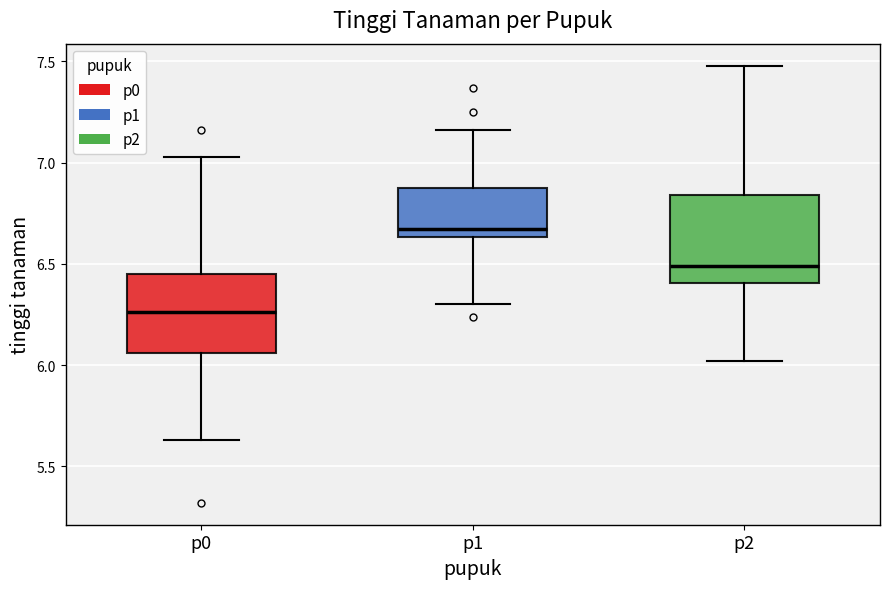

Where does the median line of the box for p2 sit on the y-axis? The values are not printed on the chart, so give them approximately, as read against the axis.

6.50